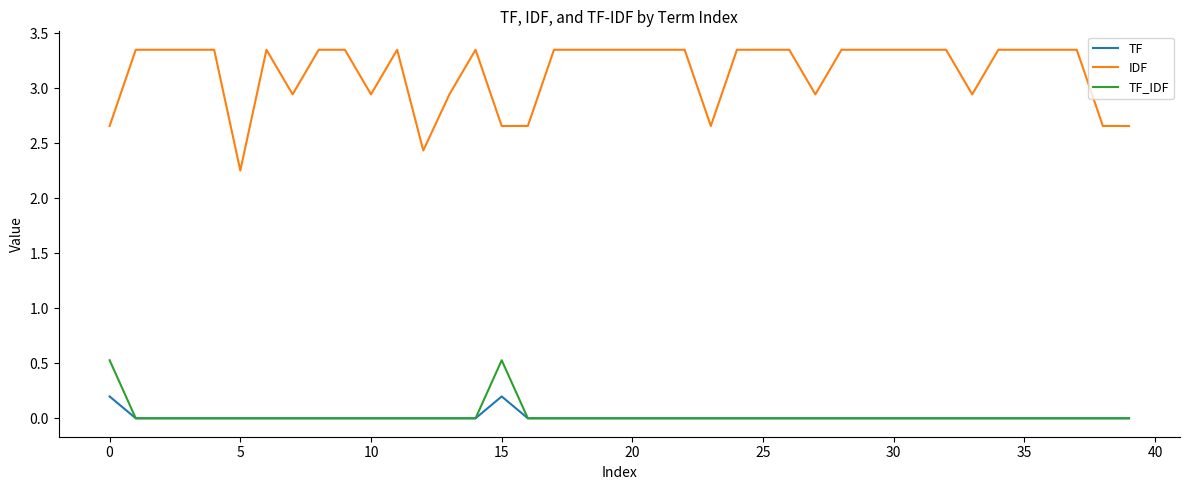

List the series in order of their peak value, lowest first.

TF, TF_IDF, IDF